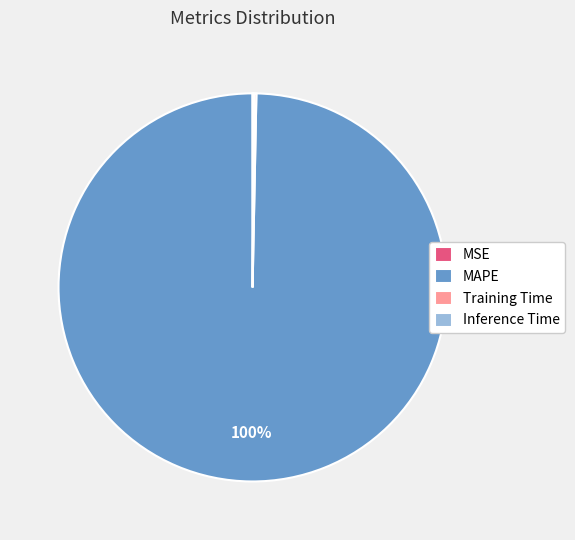

To the nearest percent, what is the average slice percentage?

25%